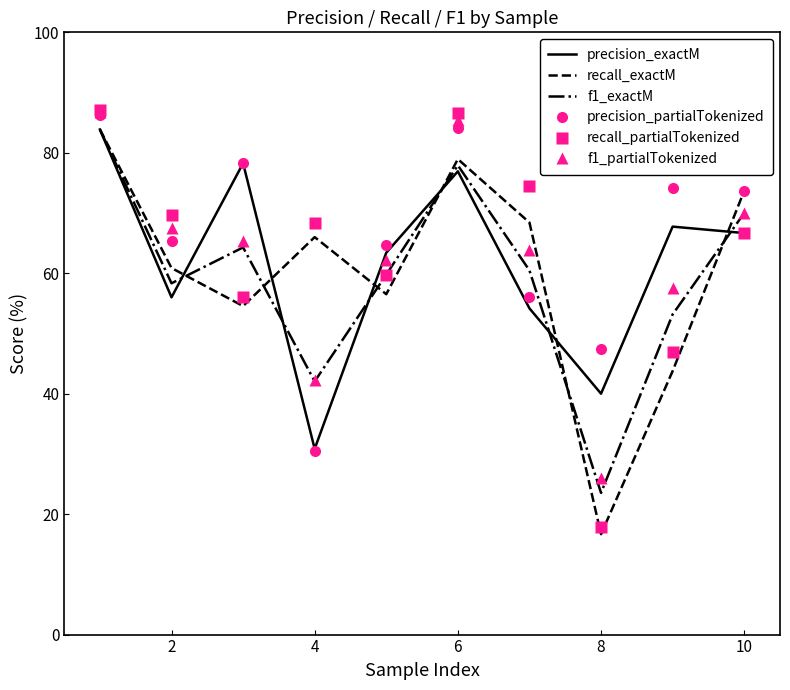

What is the highest value of the precision_exactM series?

83.9